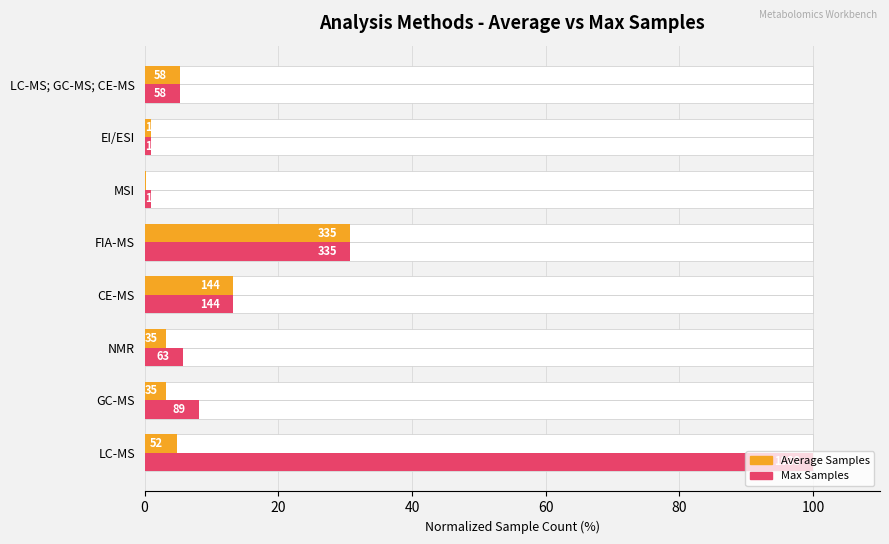

Is the value of Average Samples at LC-MS greater than the value of Max Samples at LC-MS; GC-MS; CE-MS?

No